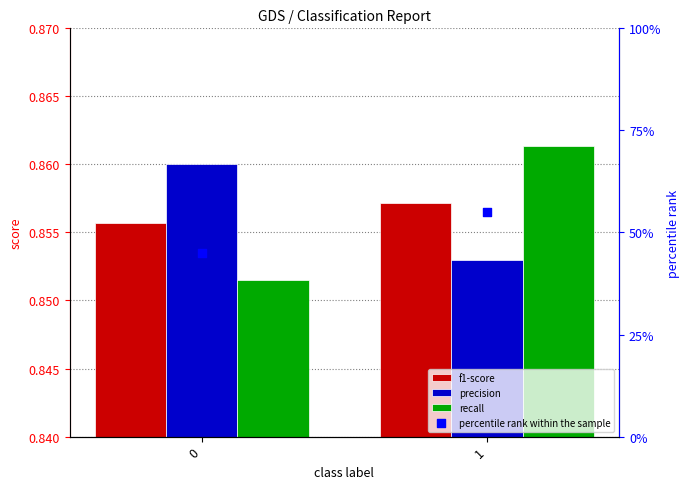

Which series contains the lowest Y value?

recall